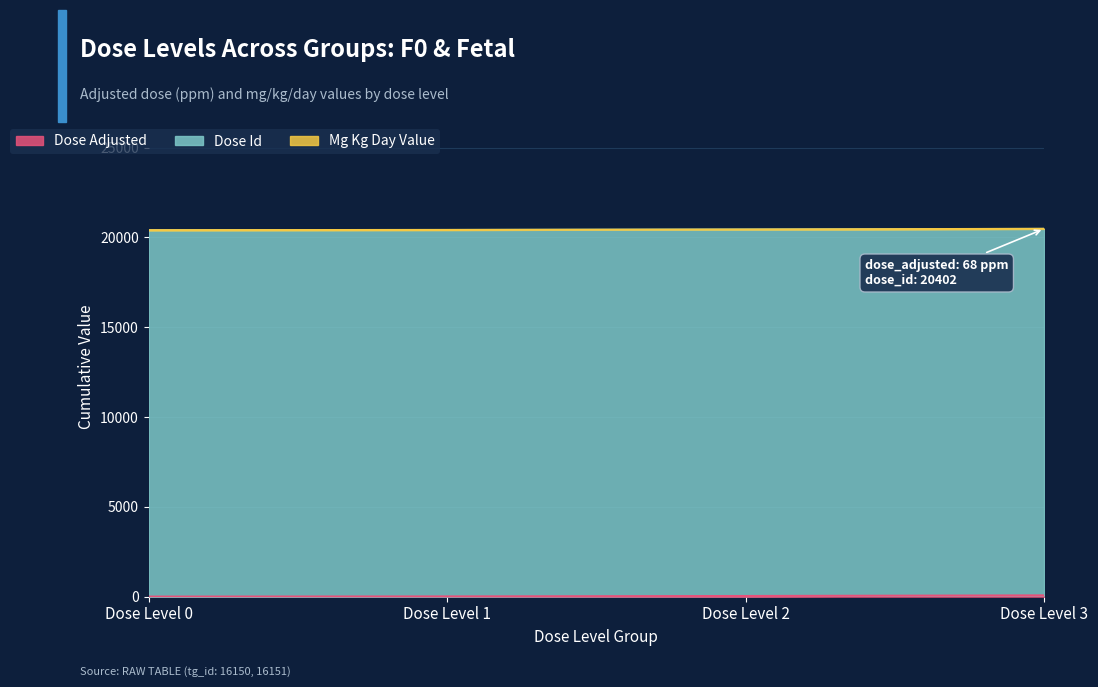

How many values in the dose_adjusted series exceed 34?

1